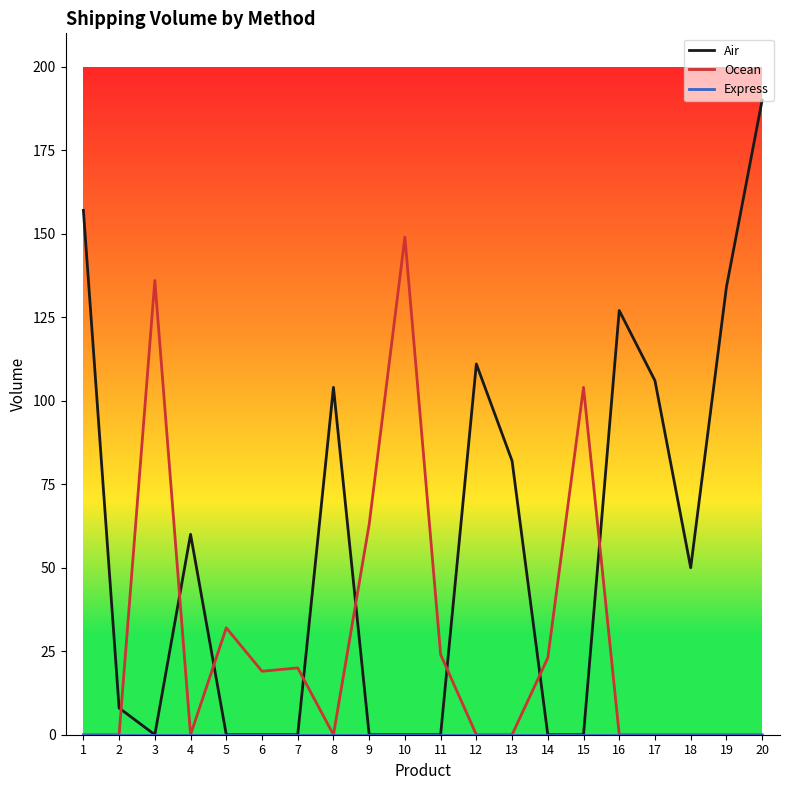

Which series has the largest range (max minus min)?

Air